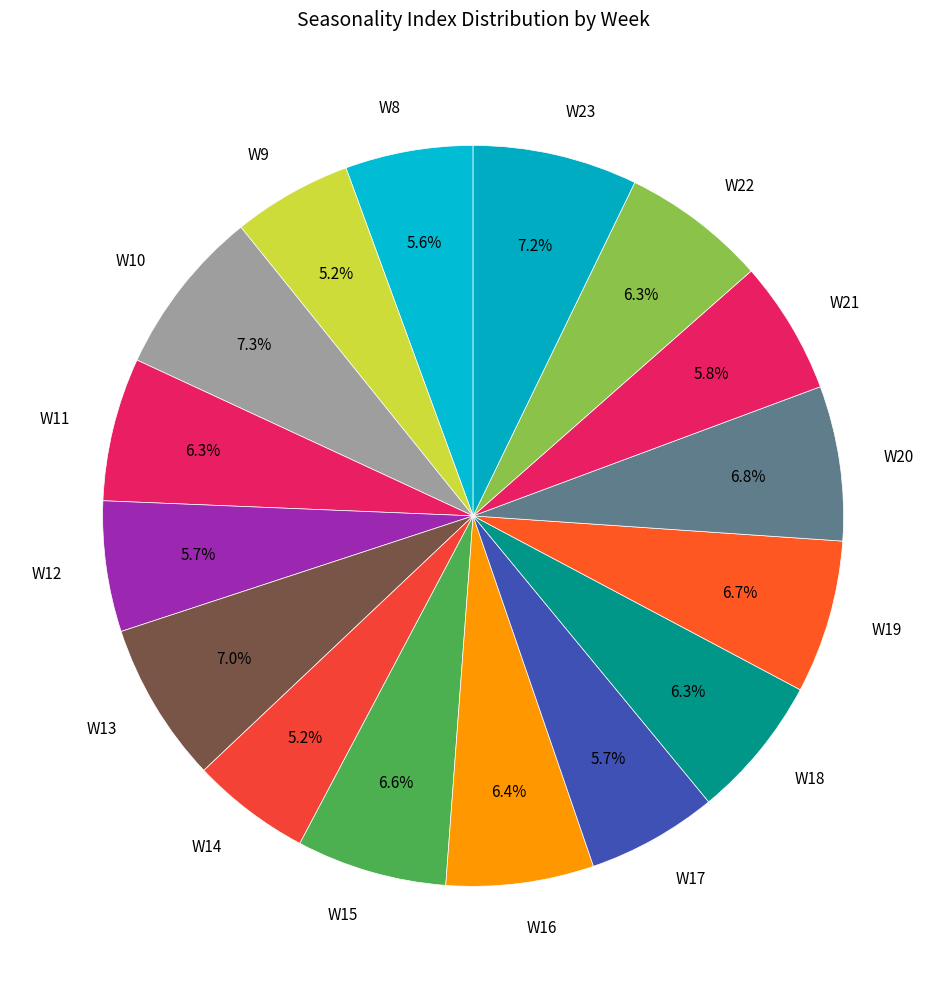

To the nearest percent, what is the difference between the W14 and W16 slice percentages?

1%